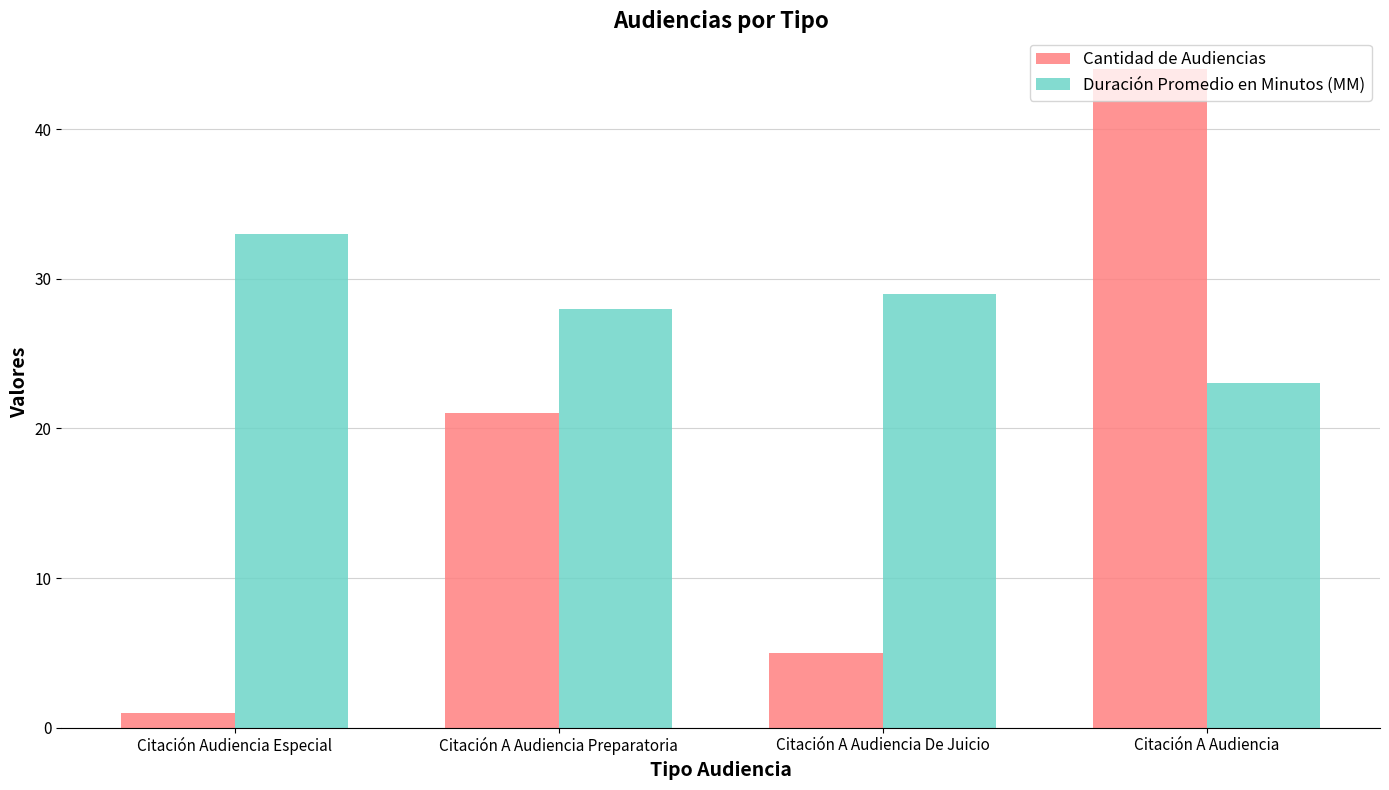

At which label is Duración Promedio en Minutos (MM) closest to 28?

Citación A Audiencia Preparatoria